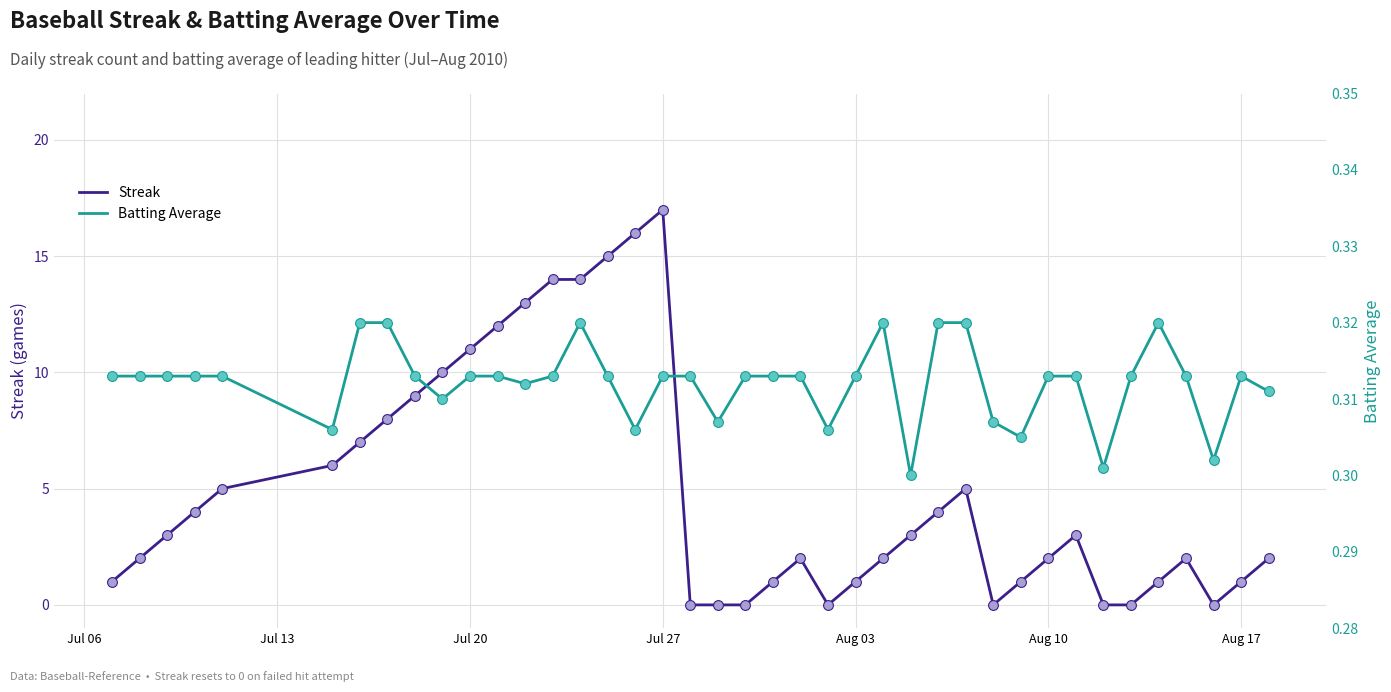

What is the maximum value for Streak?

17